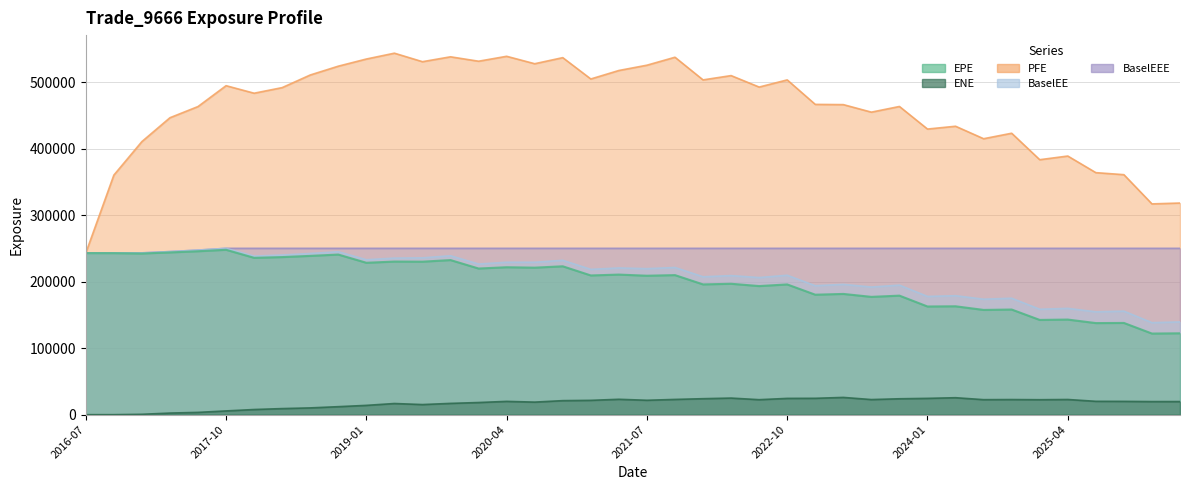

Is the value of BaselEE at 2020-07-06 greater than the value of PFE at 2023-04-03?

No